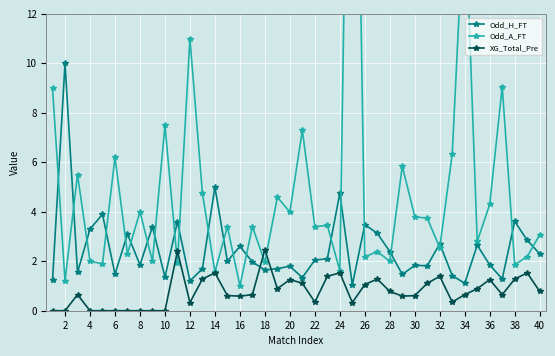

How many values in the Odd_H_FT series are below 2?

20